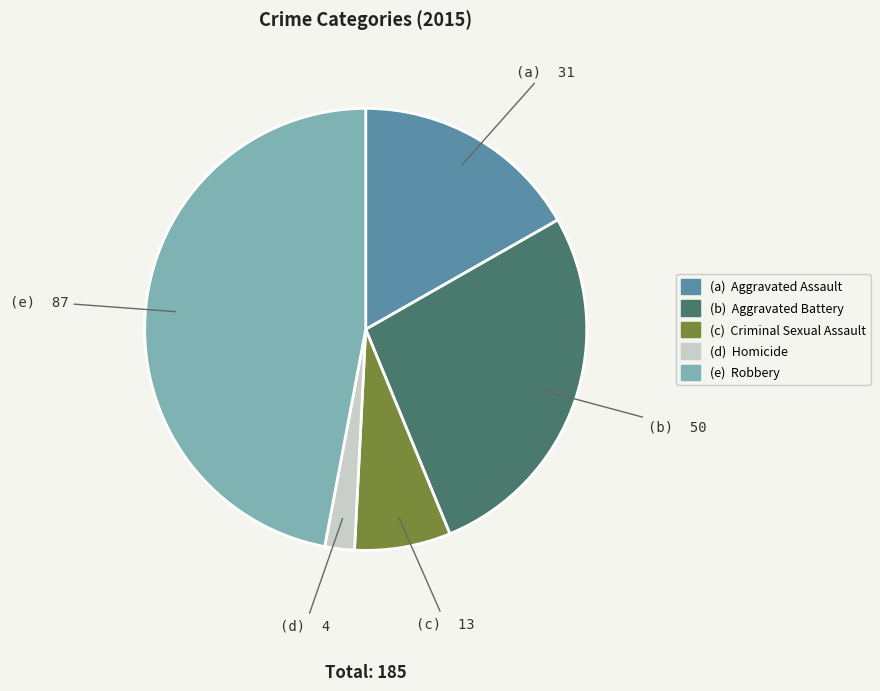

Is there any slice that represents more than half of the pie?

No